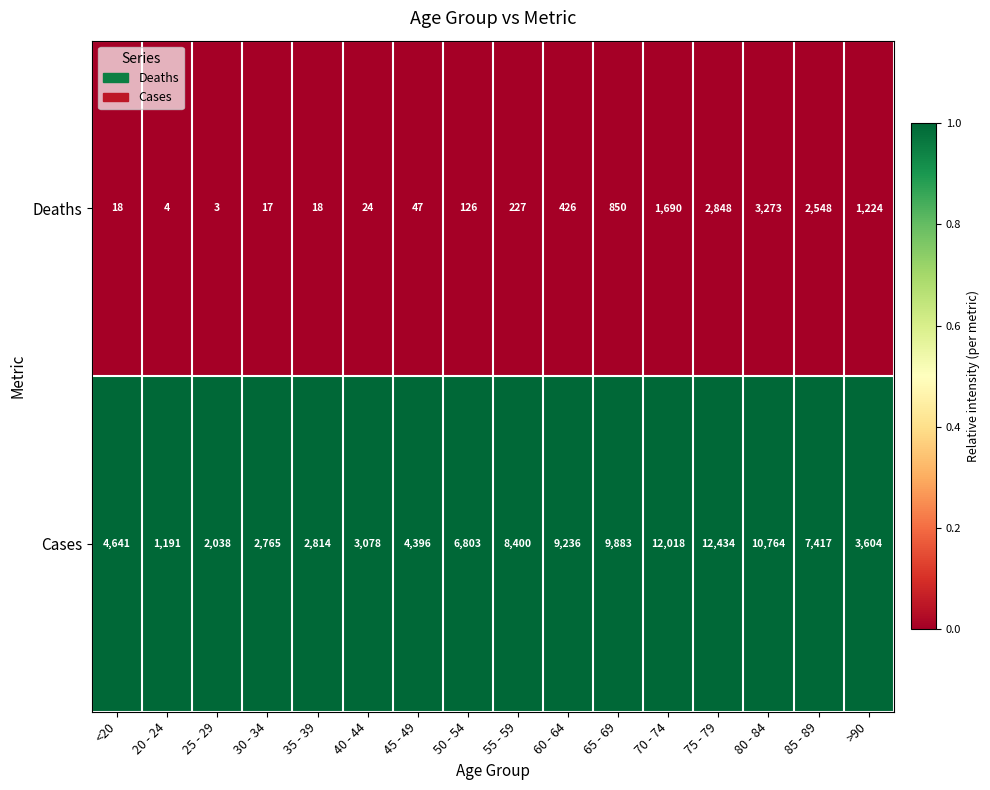

Which series changed the most between 25 - 29 and 80 - 84?

Cases